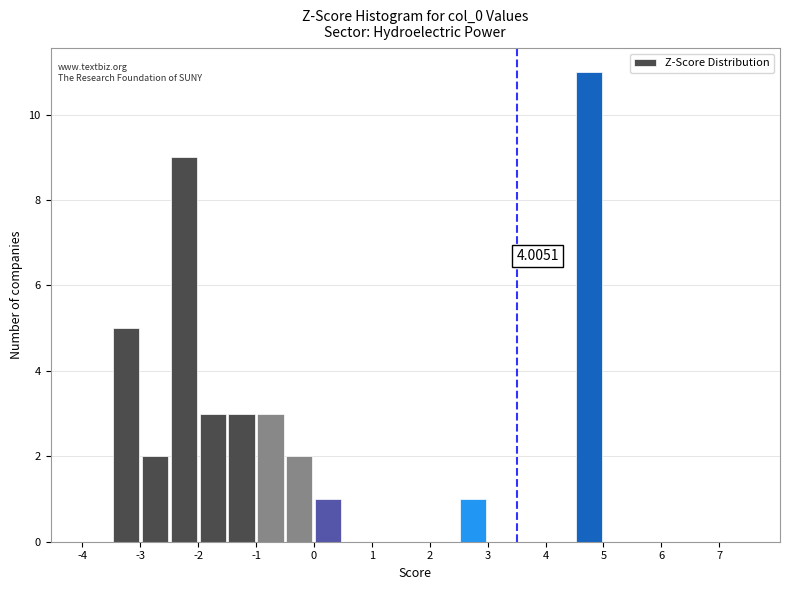

Over which range of the x-axis is the bar tallest?

4.5 to 5.0